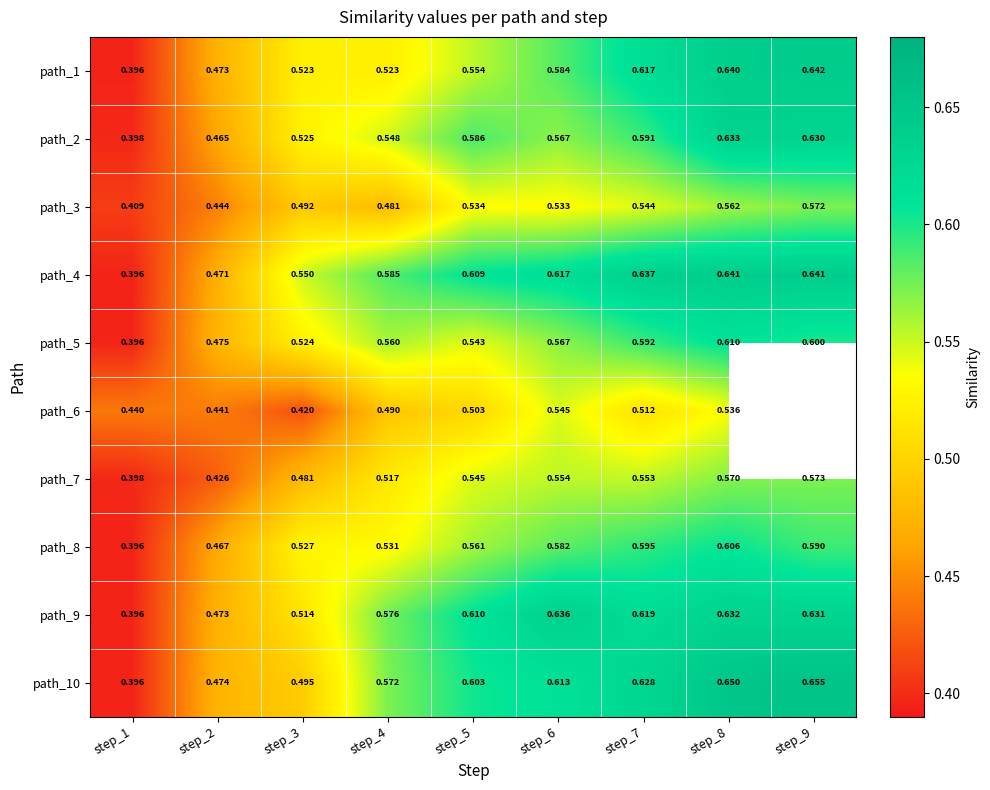

Is it true that path_9 equals 1.0 at step_4?

False